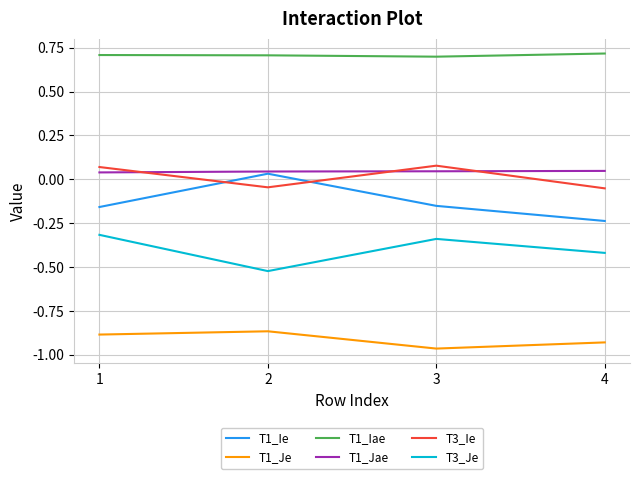

At 4, list the series in order from smallest to largest.

T1_Je, T3_Je, T1_Ie, T3_Ie, T1_Jae, T1_Iae